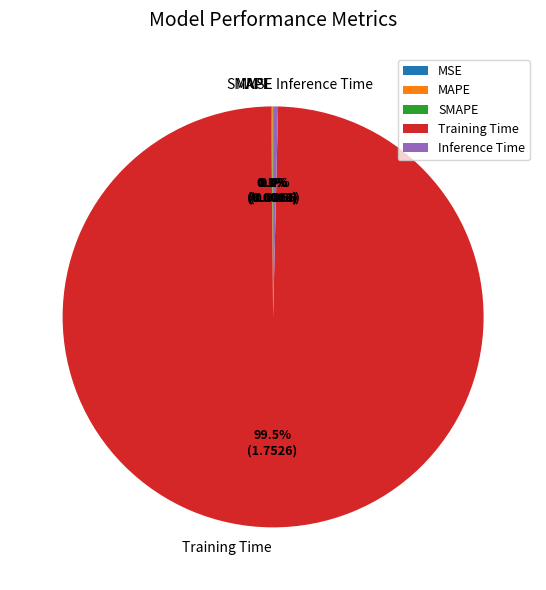

What portion of the pie excludes Inference Time?

99.6%